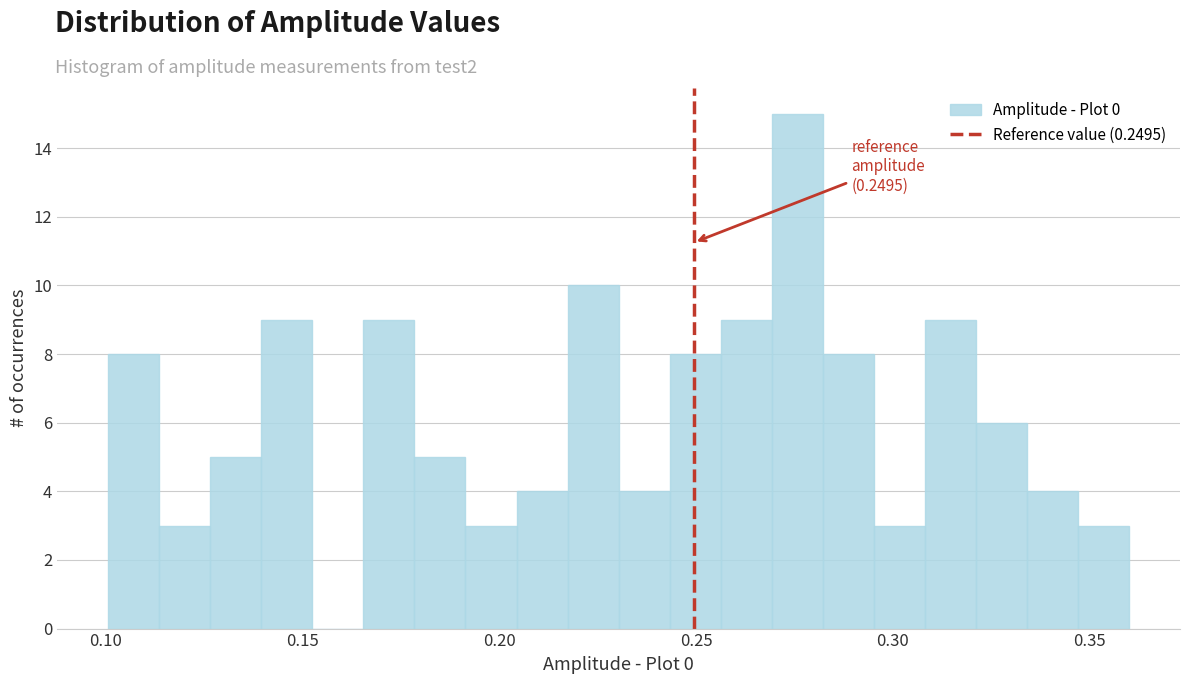

Read against the x-axis, roughly where is the centre of the tallest bar?

0.275